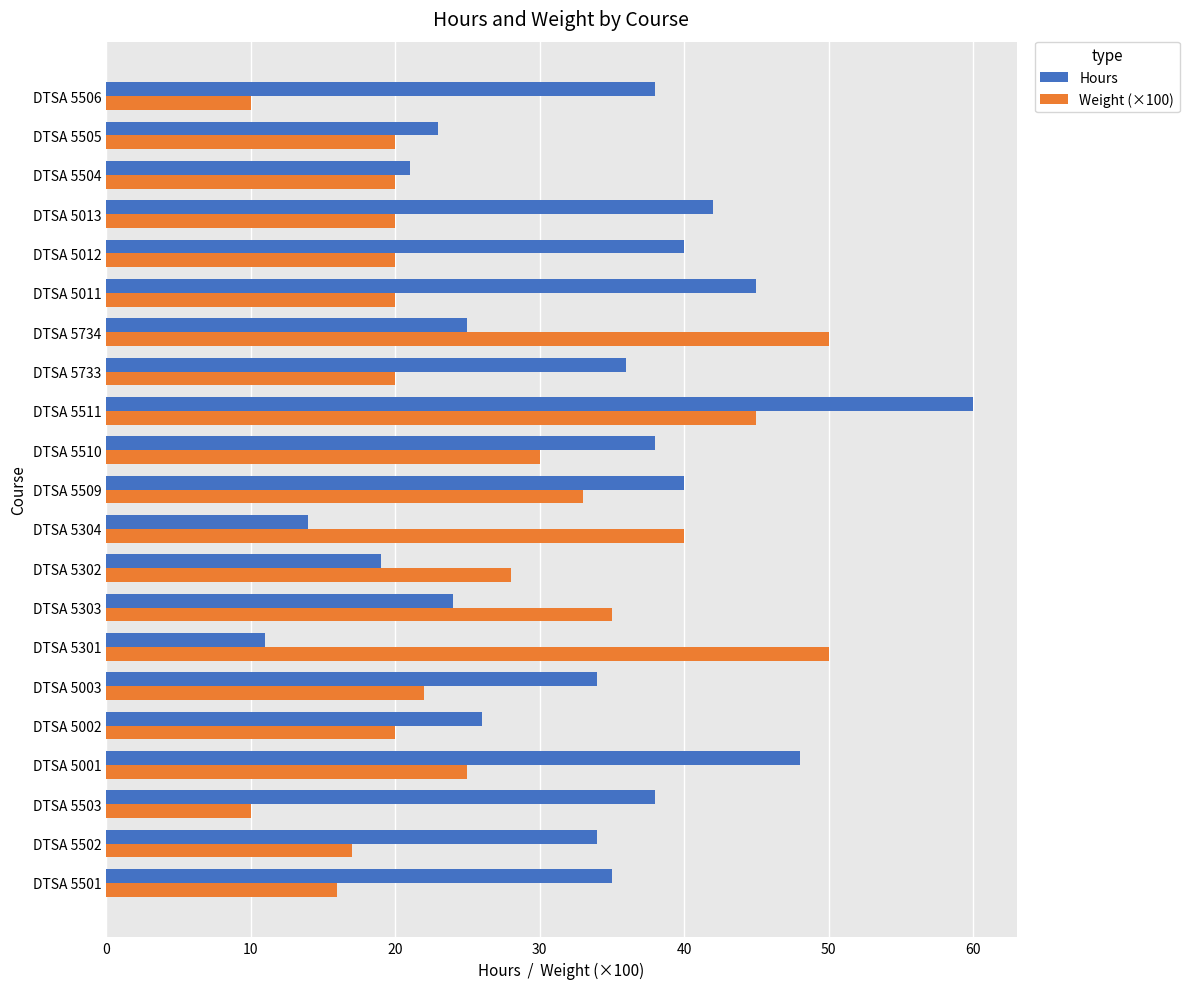

At which category is the sum across all series the highest?

DTSA 5511